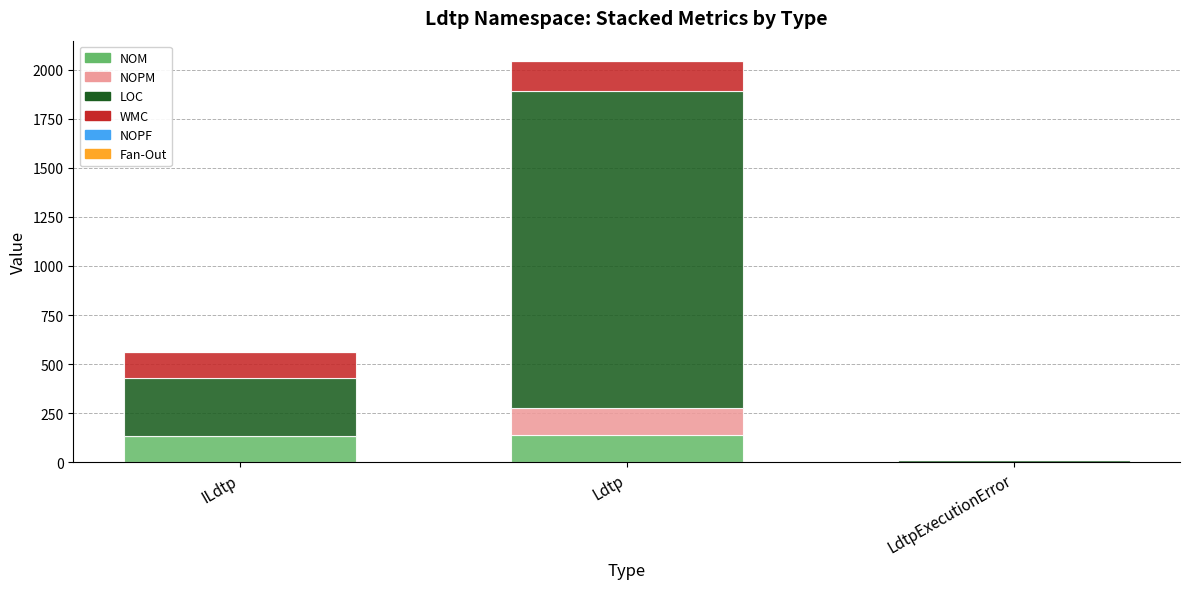

What is the highest value of the NOM series?

140